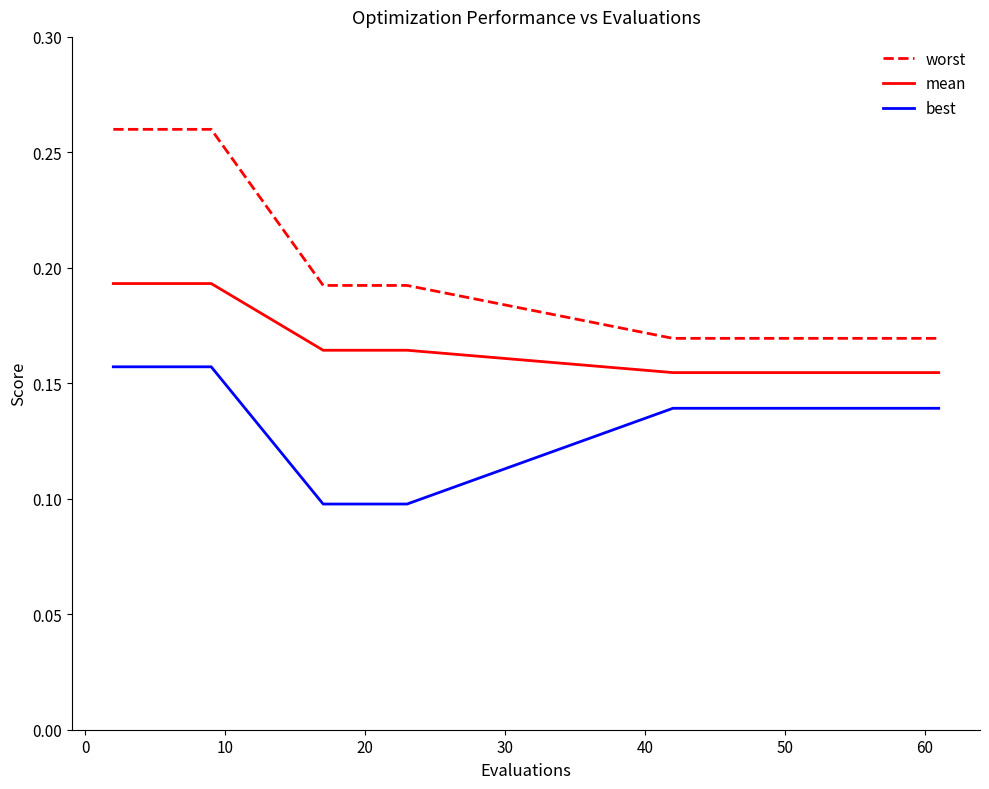

Which series has the largest range (max minus min)?

worst